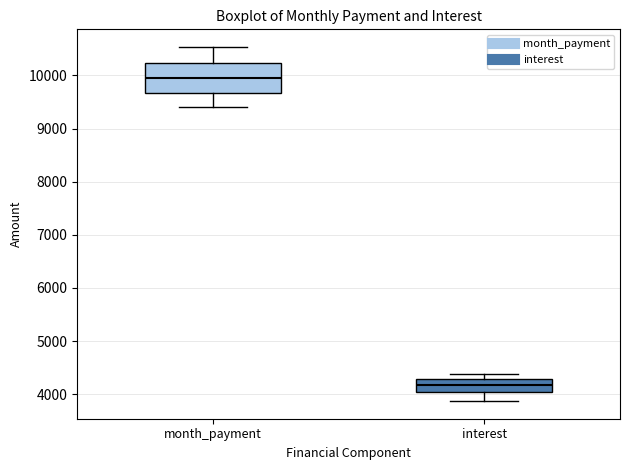

Reading left to right, read every box against the y-axis: the position of its median line, the range the box covers, and the ends of its whiskers. The values are not printed on the chart, so give them approximately, as read against the axis.

month_payment: median 10000, box 9700 to 10200, whiskers 9400 to 10500
interest: median 4200, box 4000 to 4300, whiskers 3900 to 4400